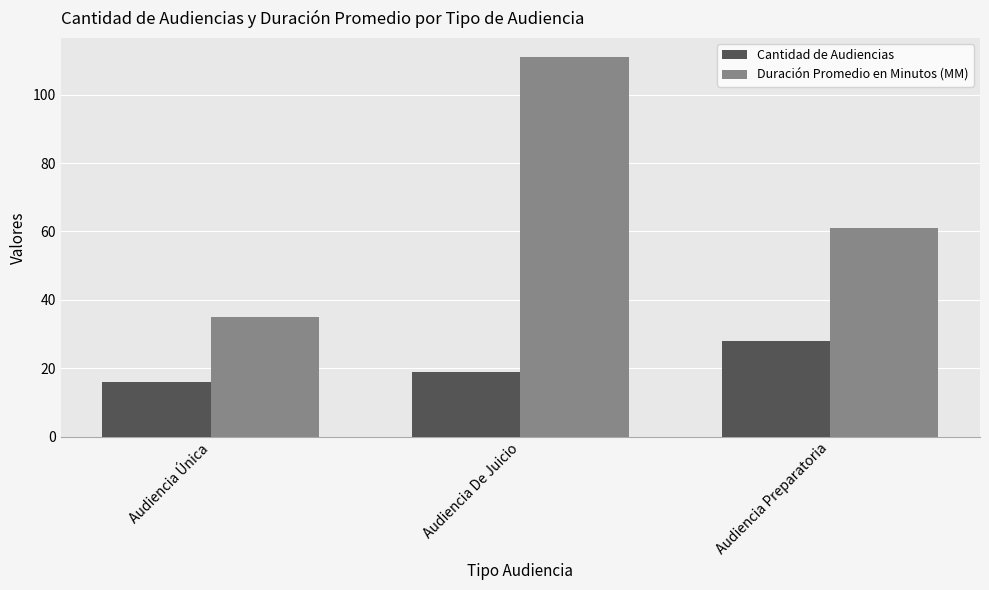

Is the value of Cantidad de Audiencias at Audiencia De Juicio greater than the value of Duración Promedio en Minutos (MM) at Audiencia Preparatoria?

No